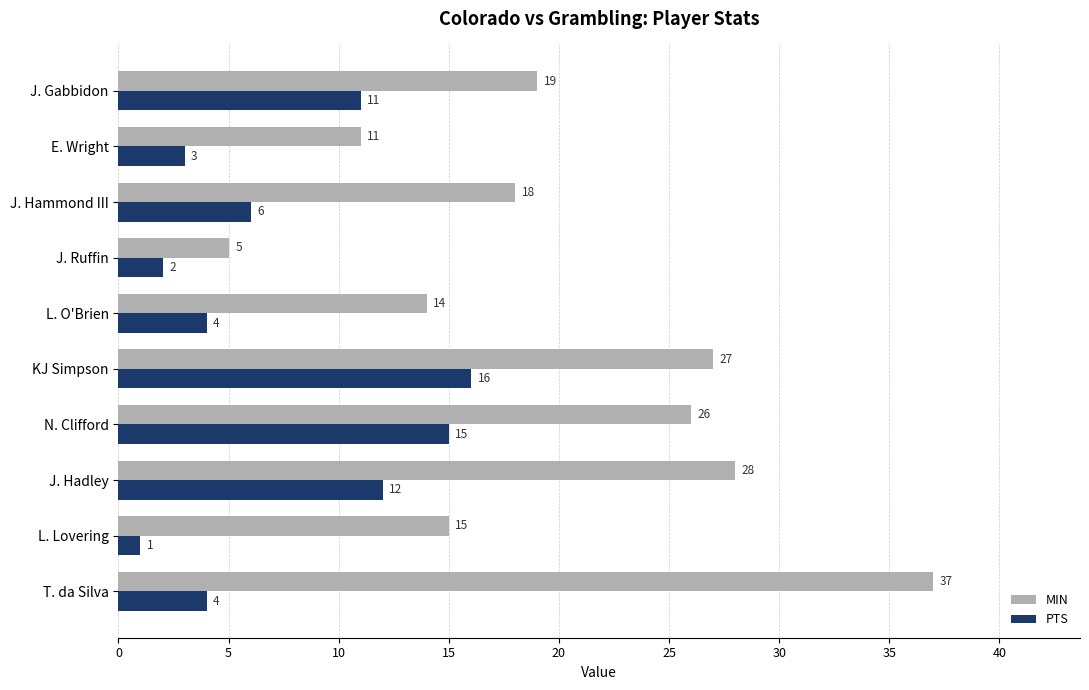

Which series has the largest range (max minus min)?

MIN